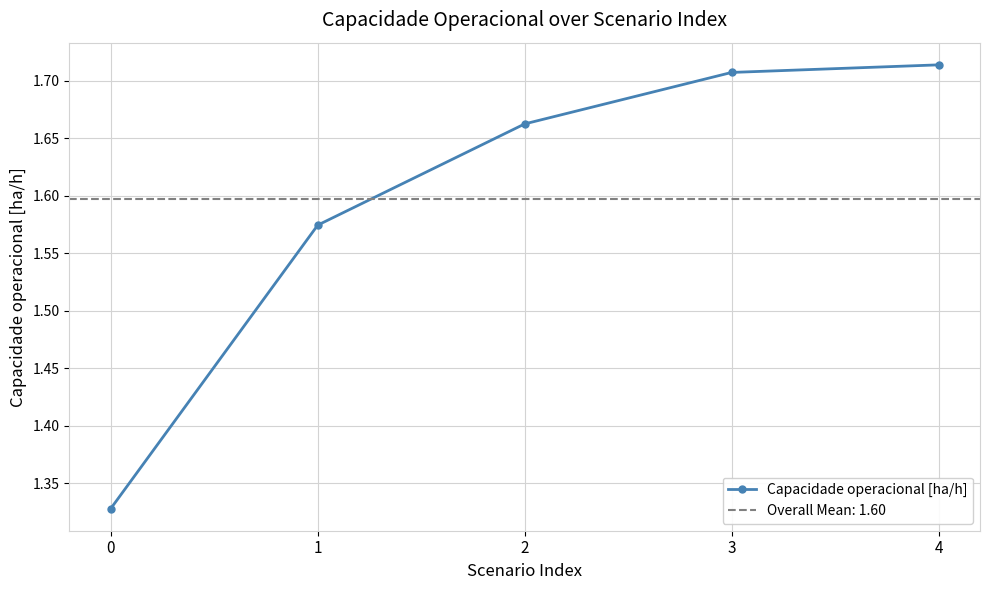

Rank the categories by value from highest to lowest.

4, 3, 2, 1, 0